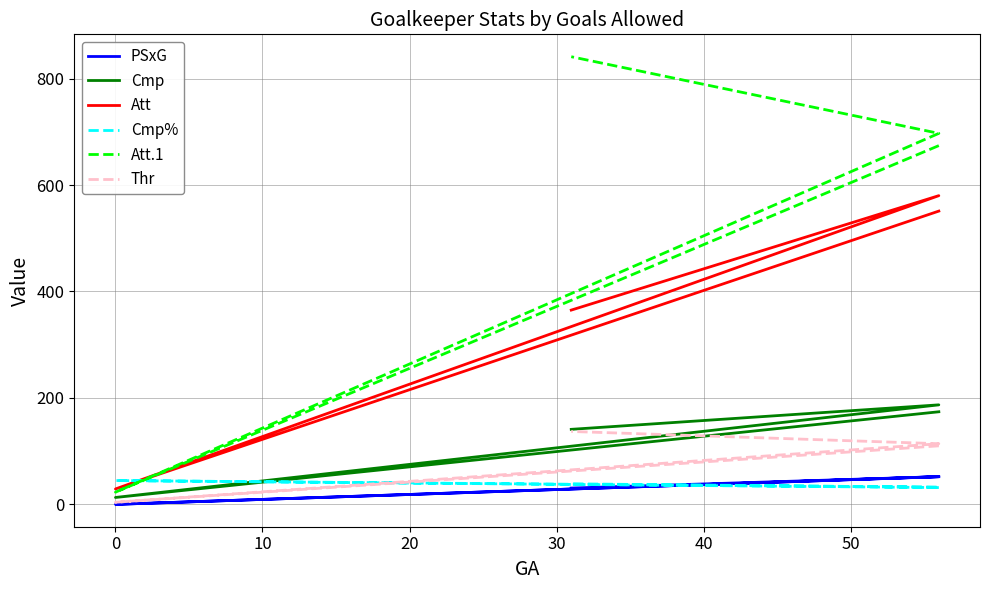

What is the spread (max minus min) of values at 0?

44.7